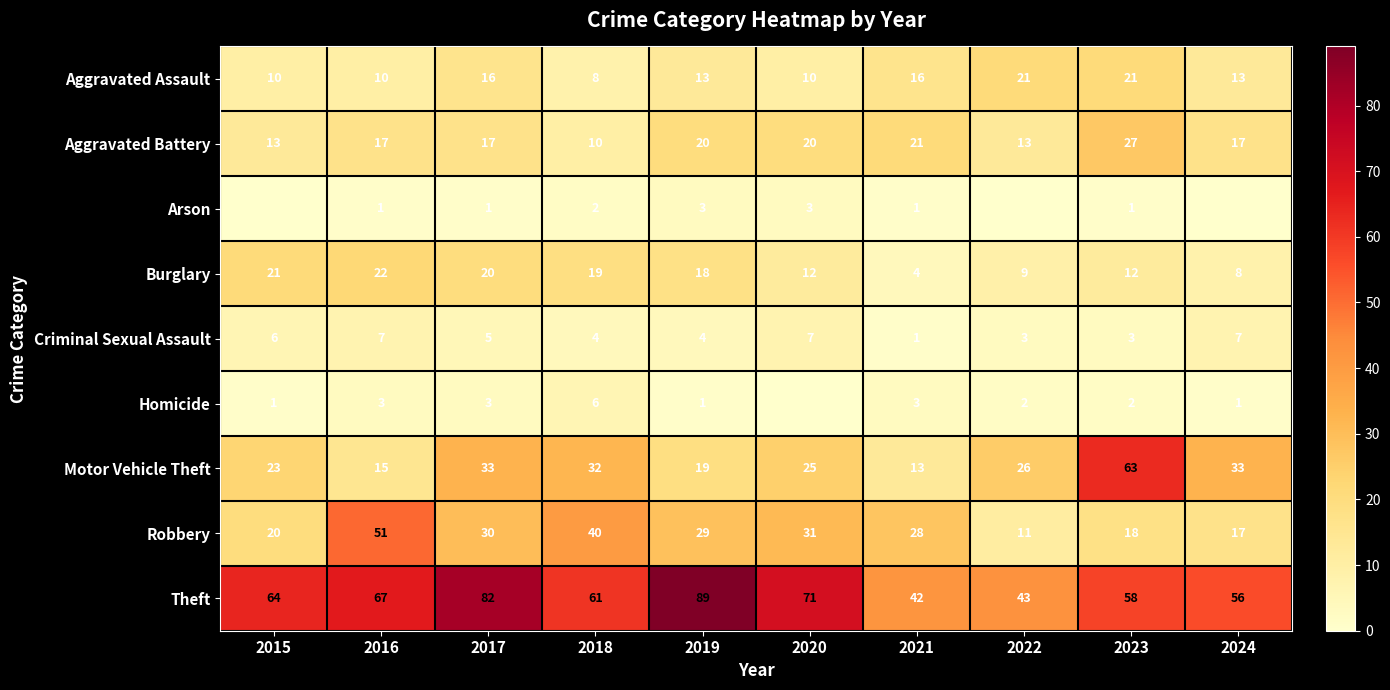

Which has a higher value, 2021 or 2024?

2021